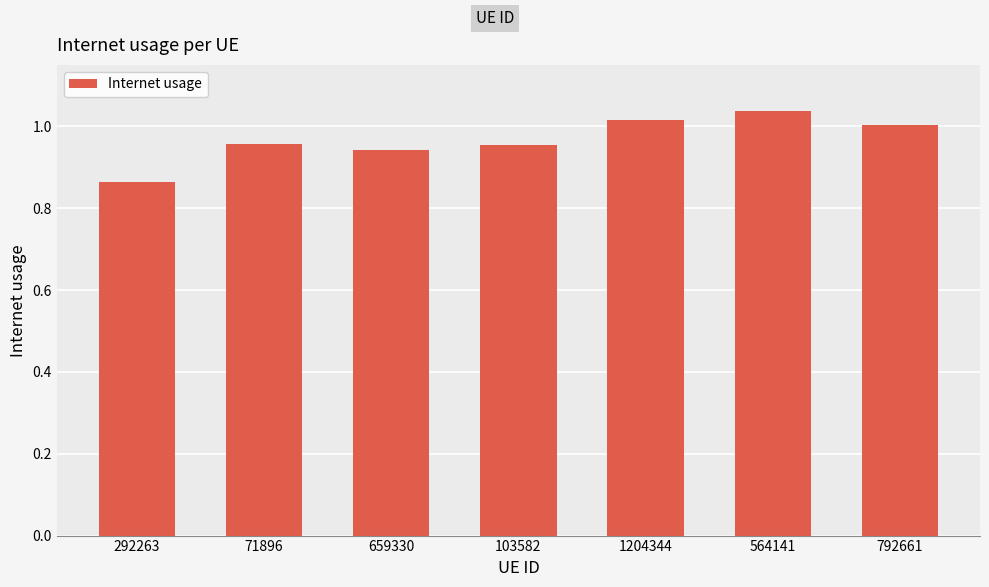

The chart shows a value of 1.5 at 71896. True or false?

False